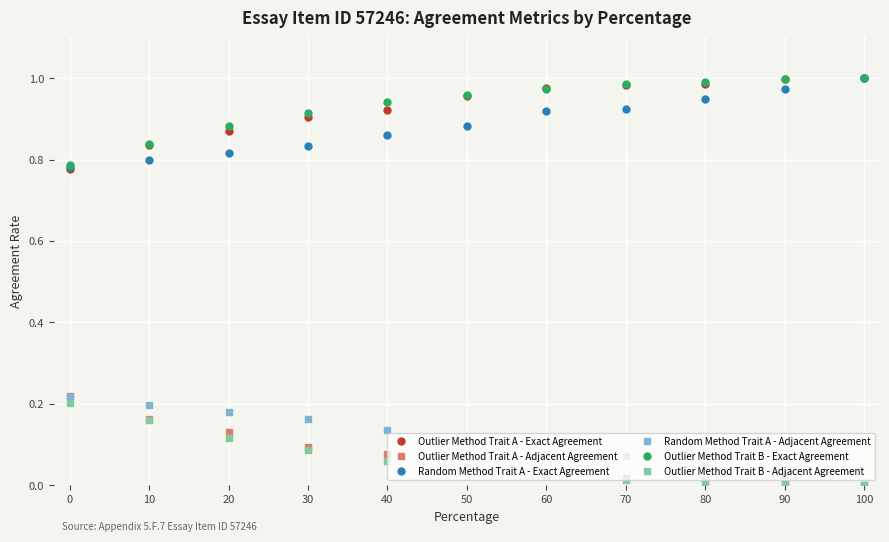

True or false: Outlier Method Trait B - Adjacent Agreement and Random Method Trait A - Exact Agreement intersect in this chart.

False